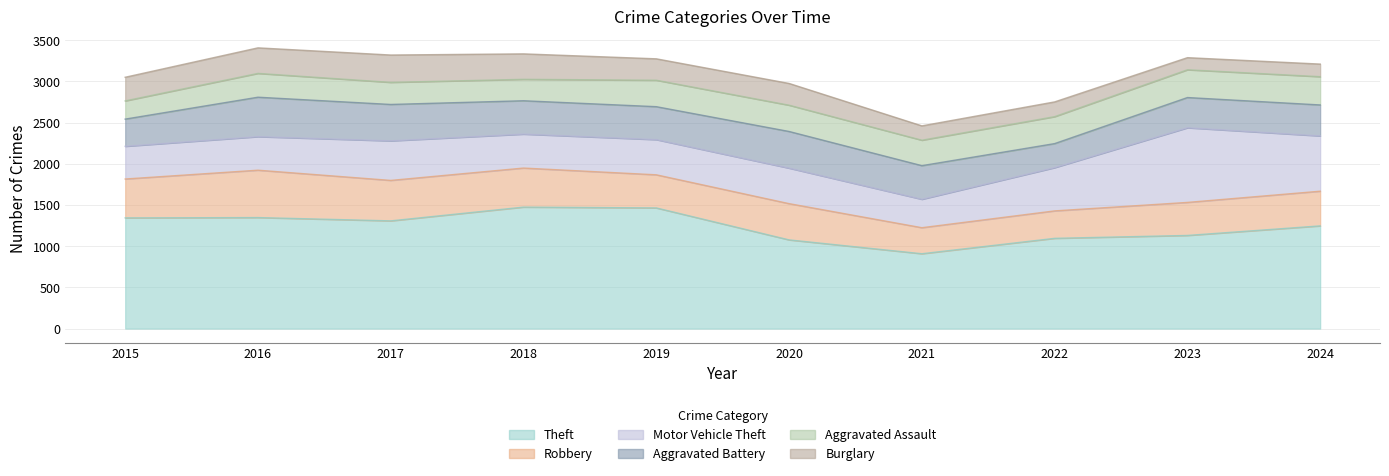

What is the value of the Robbery point at the 9th from the left?

401